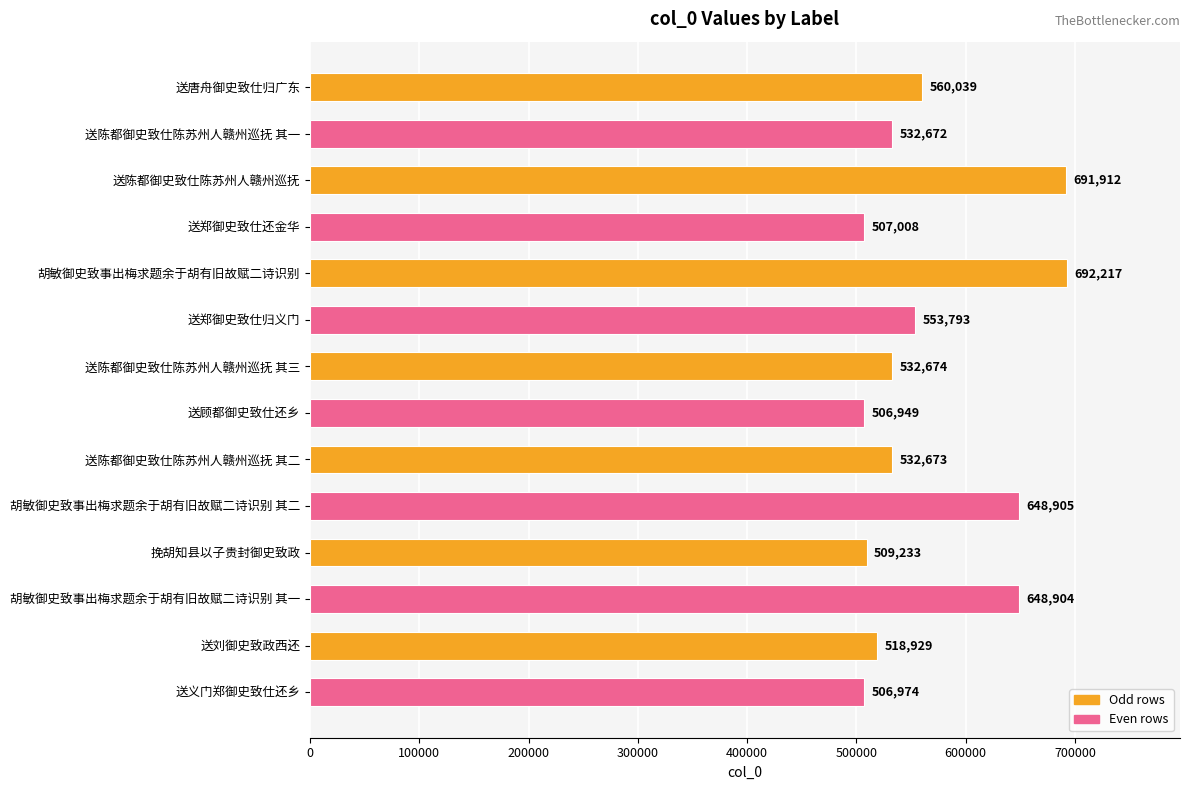

True or false: the data shows 518929 at 送刘御史致政西还.

True